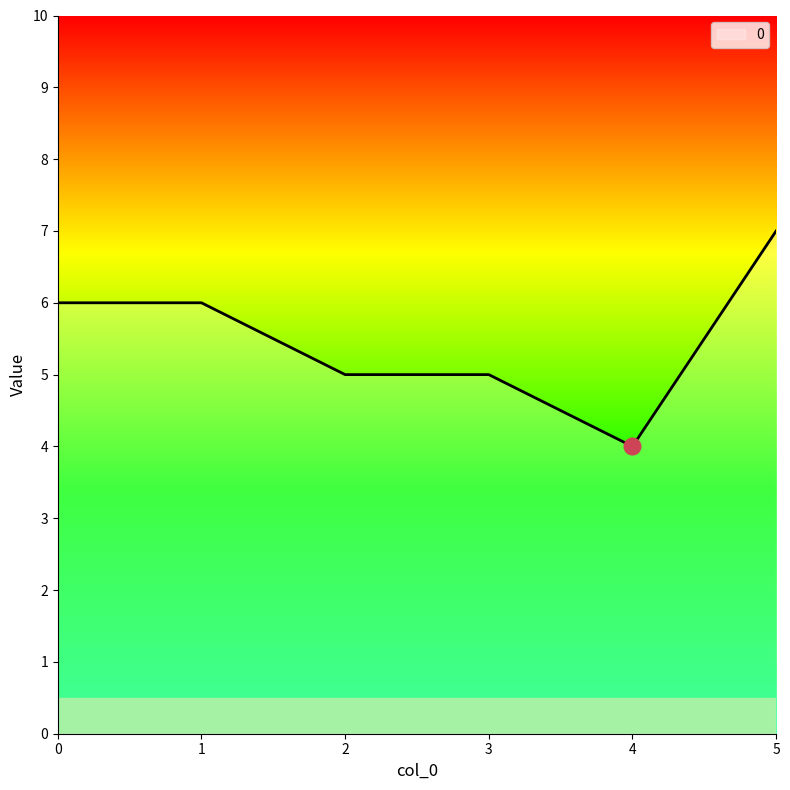

How many lines are shown in the chart?

1